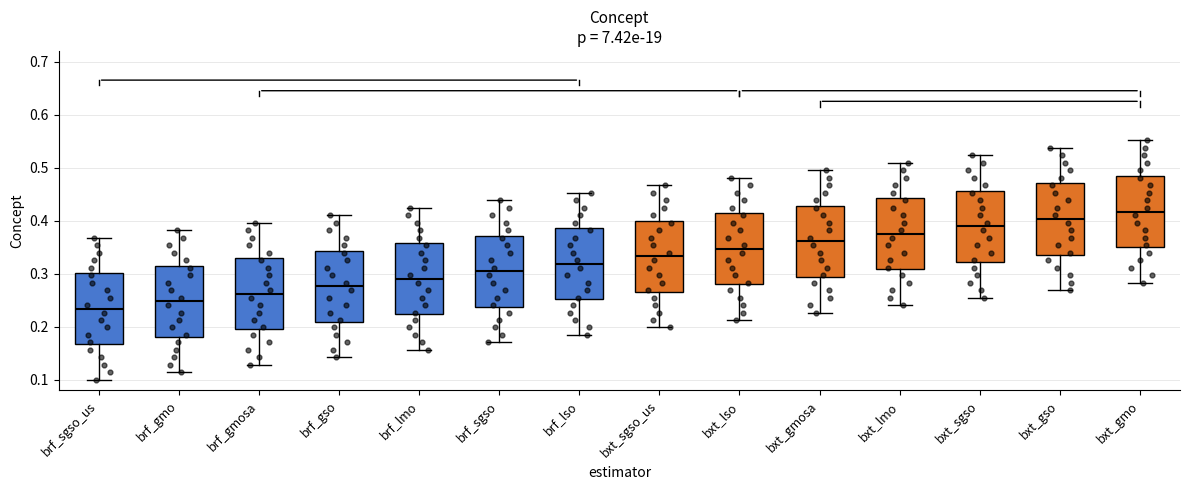

Which box's median line is the lowest?

brf_sgso_us